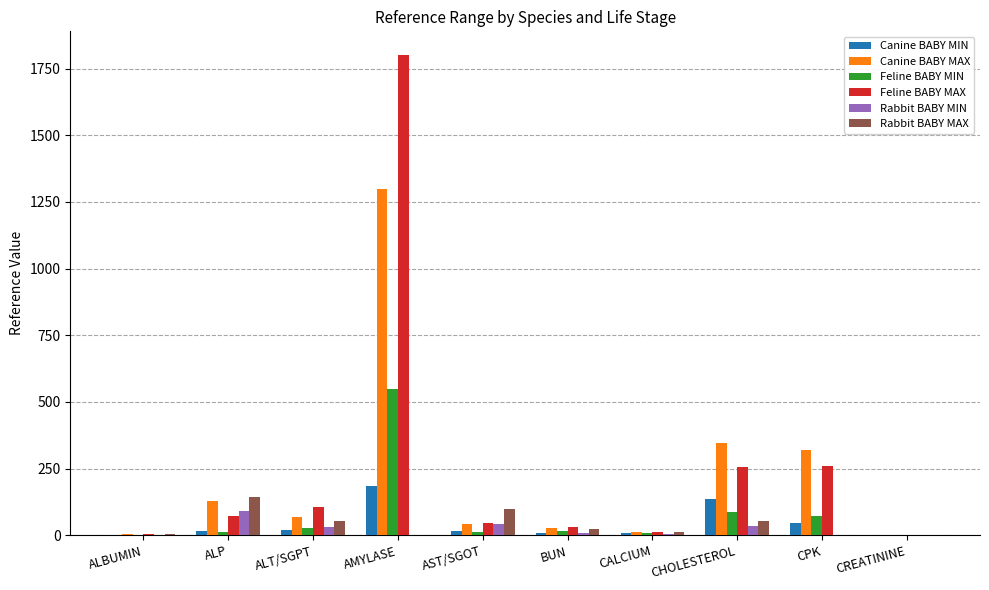

How many series are shown in this chart?

6